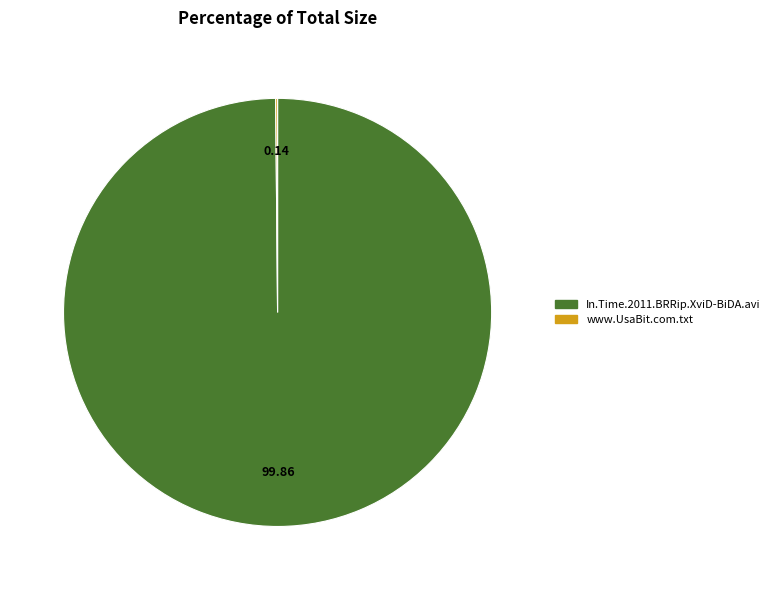

Does In.Time.2011.BRRip.XviD-BiDA.avi account for over 50% of the chart?

Yes